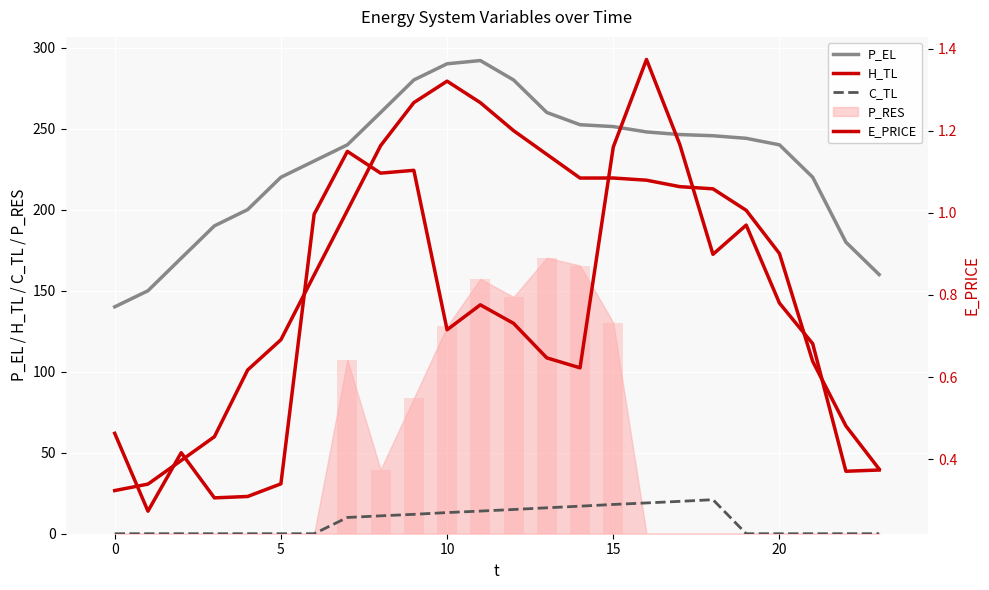

Where does the P_EL series first go above 244?

8